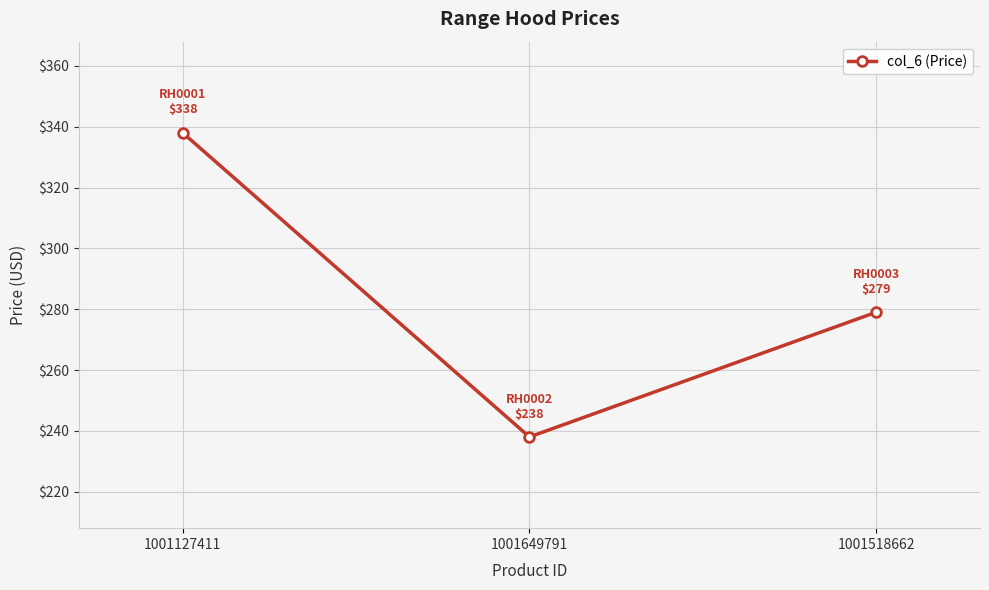

What is the approximate value at 1001518662, to the nearest 50?

300